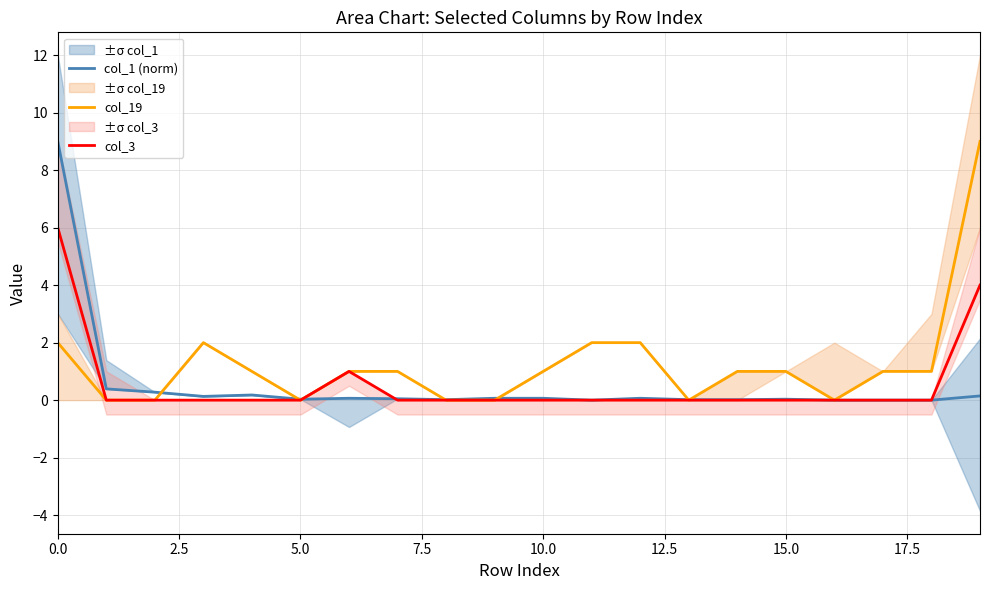

Which has a higher value, 17.5 or 14?

17.5